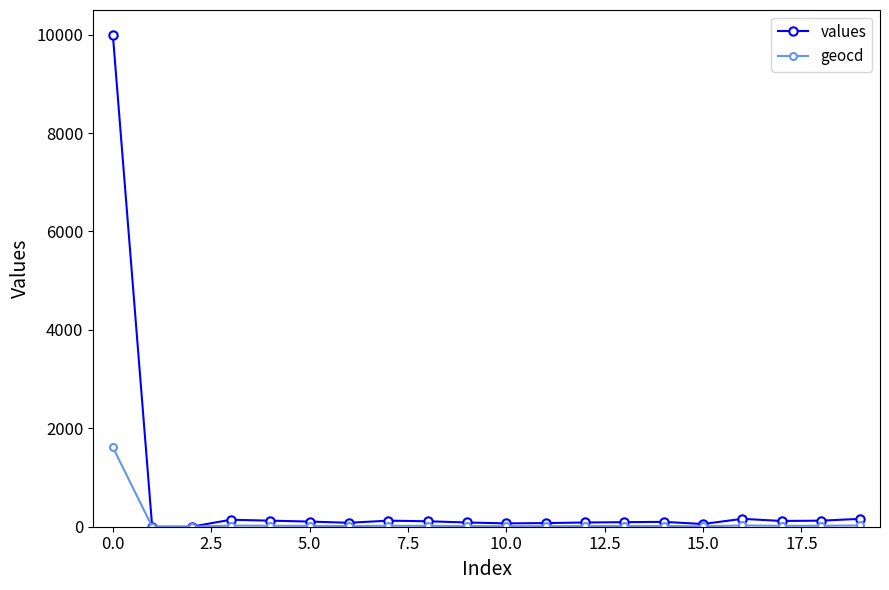

What is the greatest value displayed?

10000